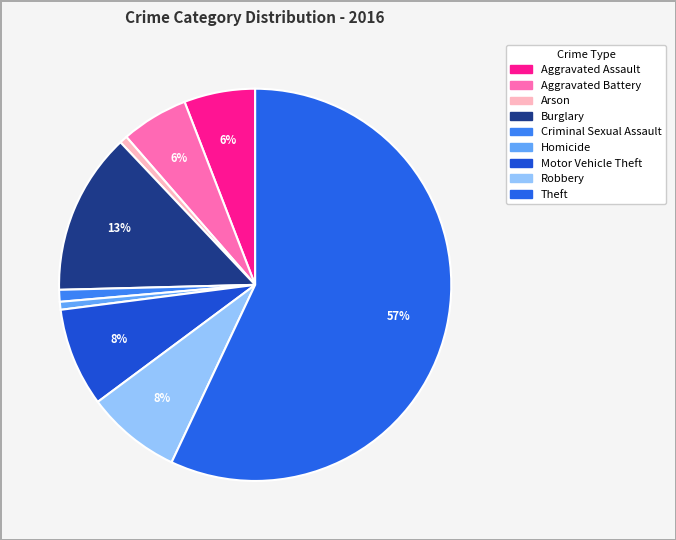

How many slices are in this pie chart?

9